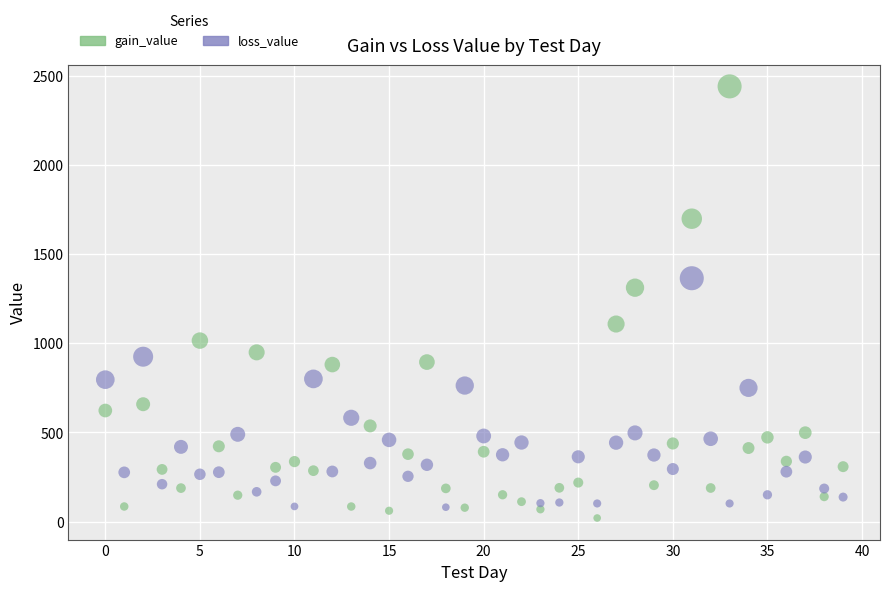

Which series contains the lowest Y value?

gain_value